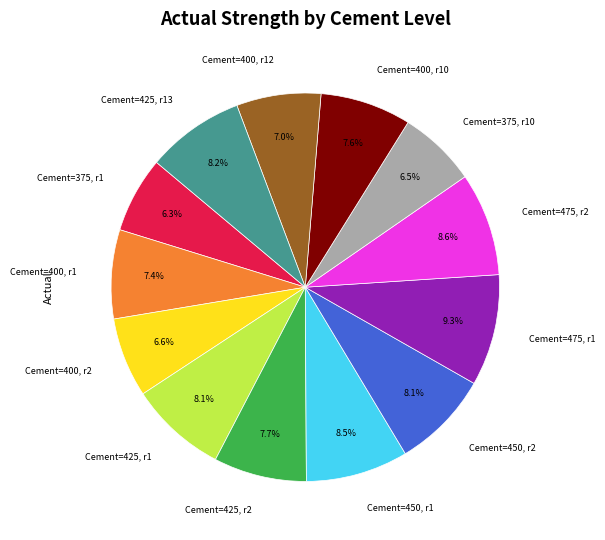

Which has a higher value, Cement=400, r10 or Cement=450, r1?

Cement=450, r1